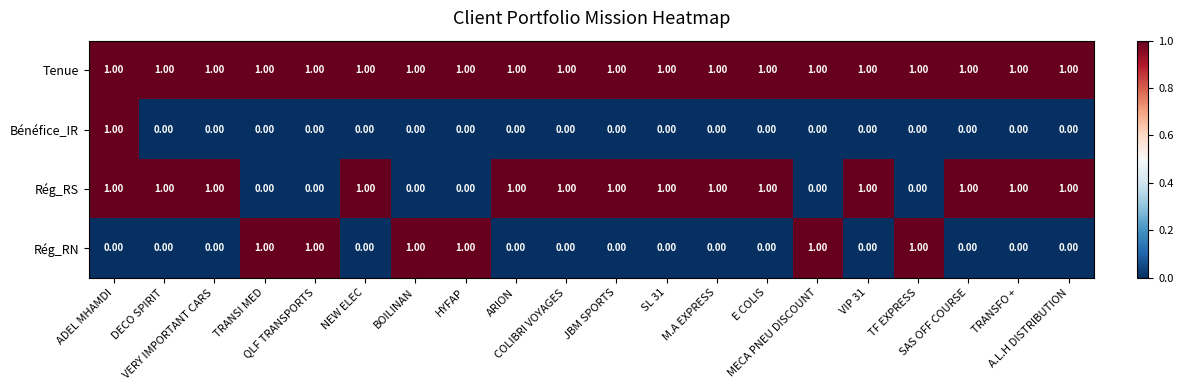

List the series in order of their overall mean, lowest first.

Bénéfice_IR, Rég_RN, Rég_RS, Tenue